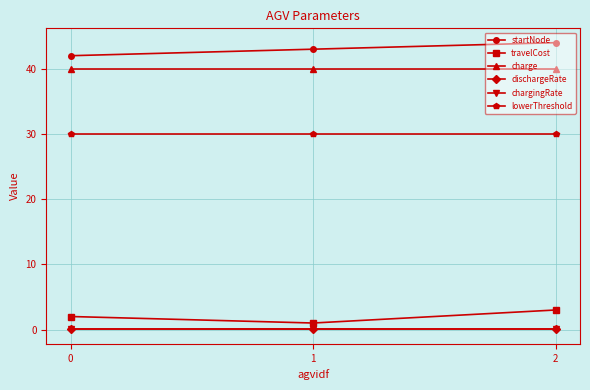

Which series has the largest total across all categories?

startNode